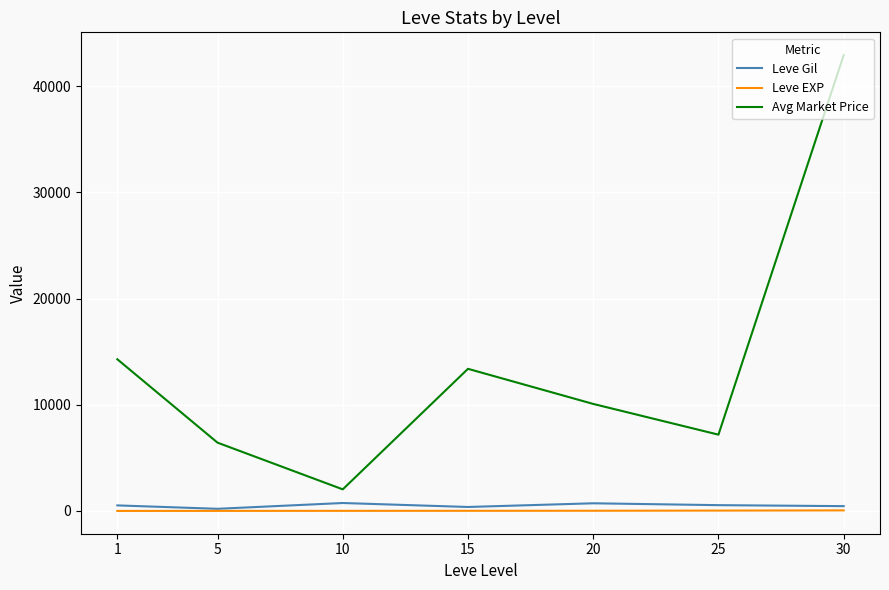

The value of Avg Market Price at 30 is 42915.8. True or false?

True